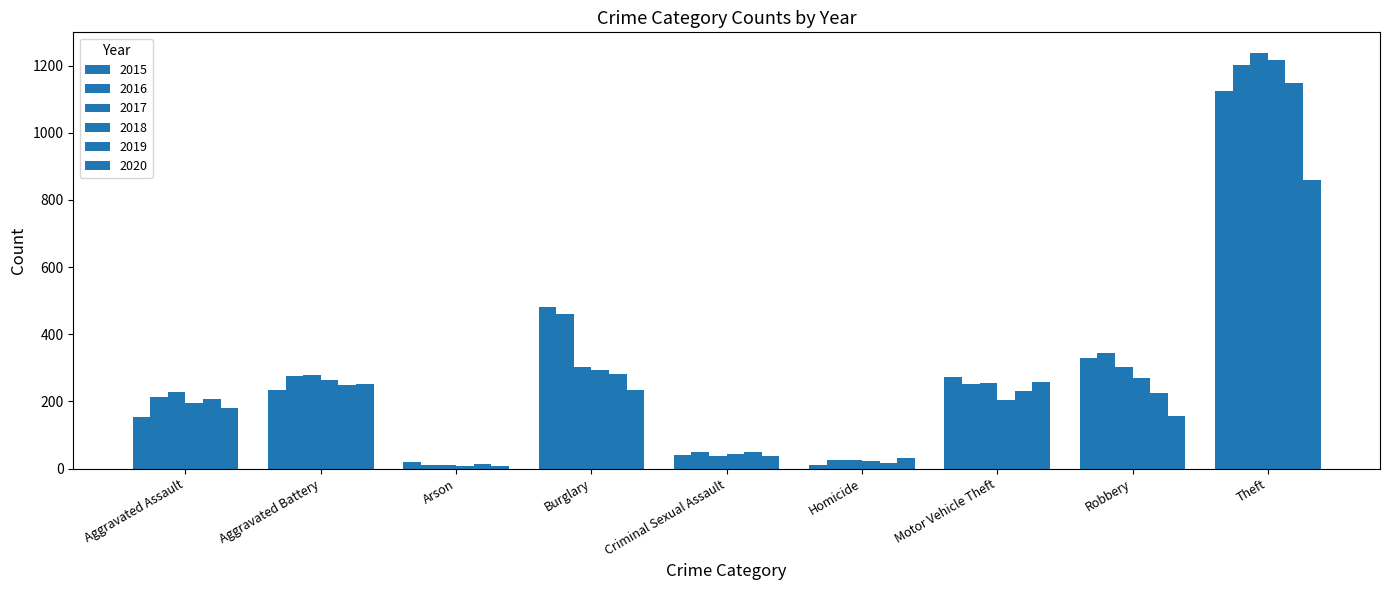

Does the chart contain stacked bars?

No